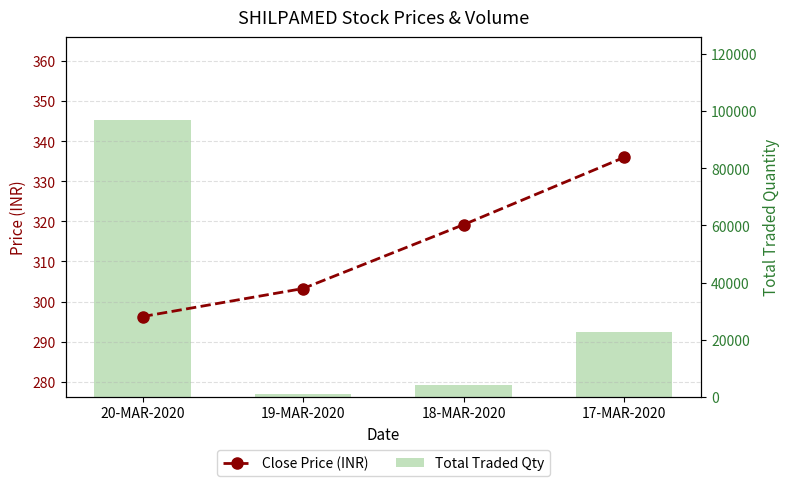

Reading right to left, extract all data points from this chart.

Close Price (INR): 336.0	319.2	303.2	296.2
Total Traded Qty: 22662.0	3966.0	828.0	96894.0